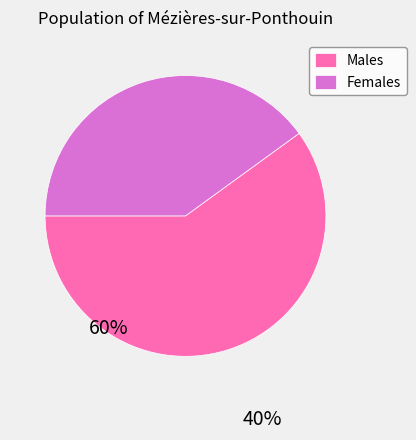

Combined, do Females and Males account for over 50%?

Yes